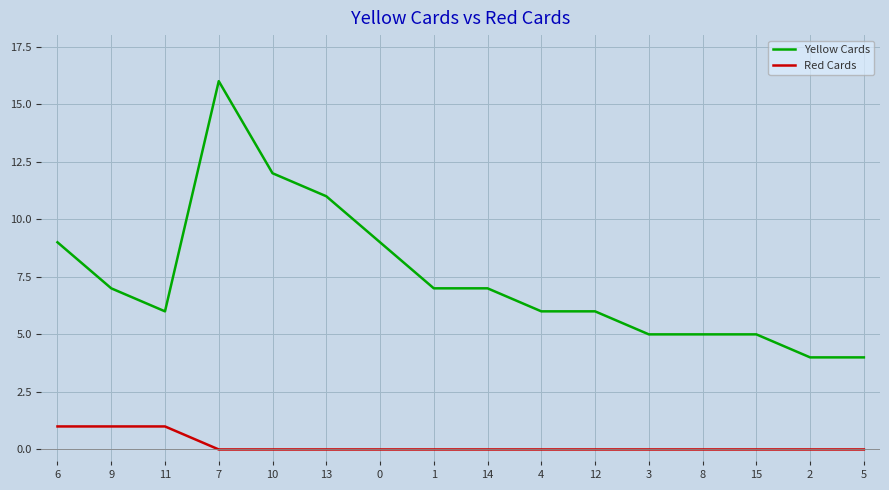

Which series has the widest spread of values?

Yellow Cards